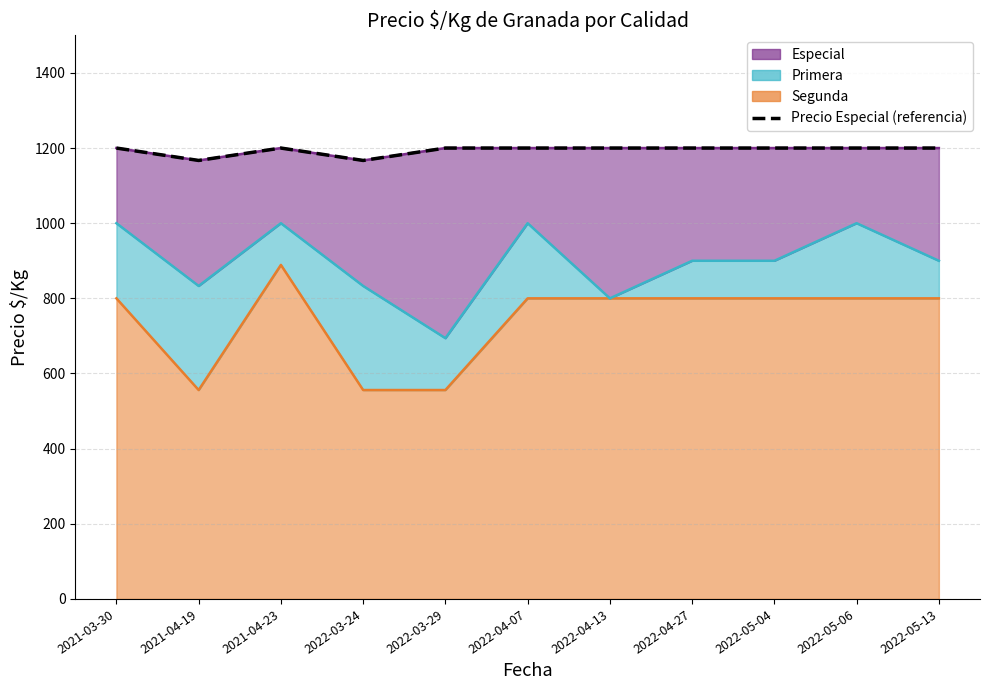

What is the minimum value shown in the chart?

1167